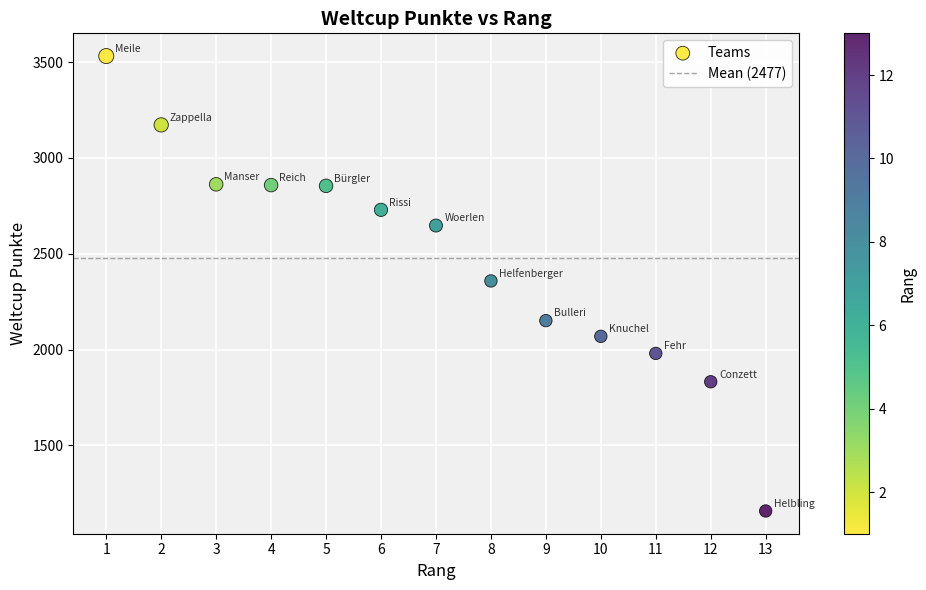

What is the range of X values (max minus min)?

12